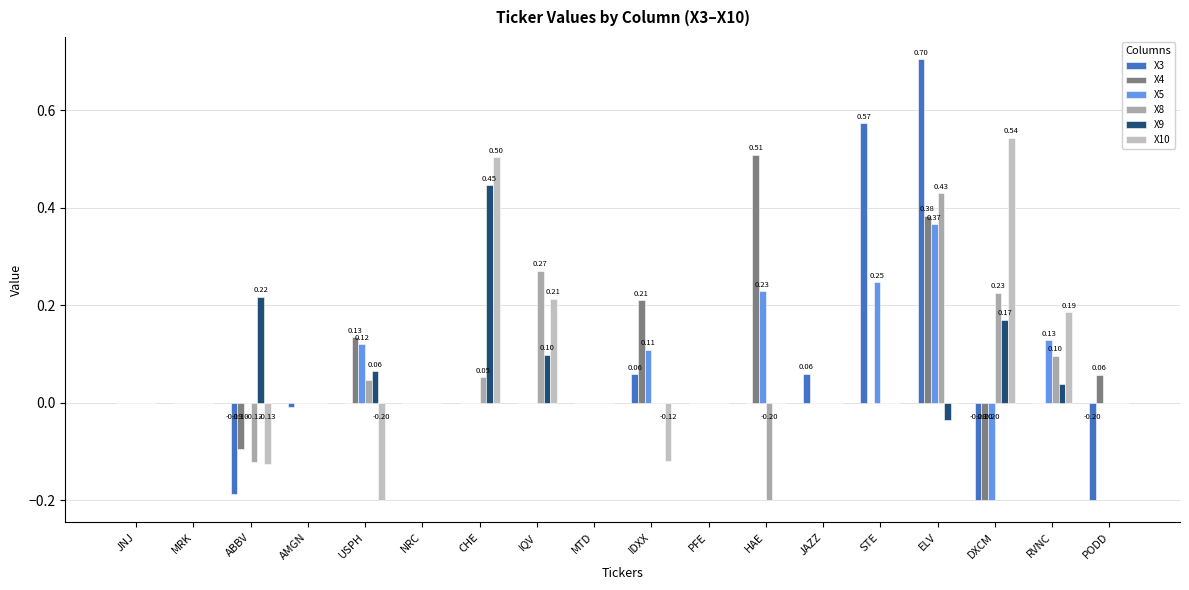

Count the X10 values in the range 0 to 1.

15